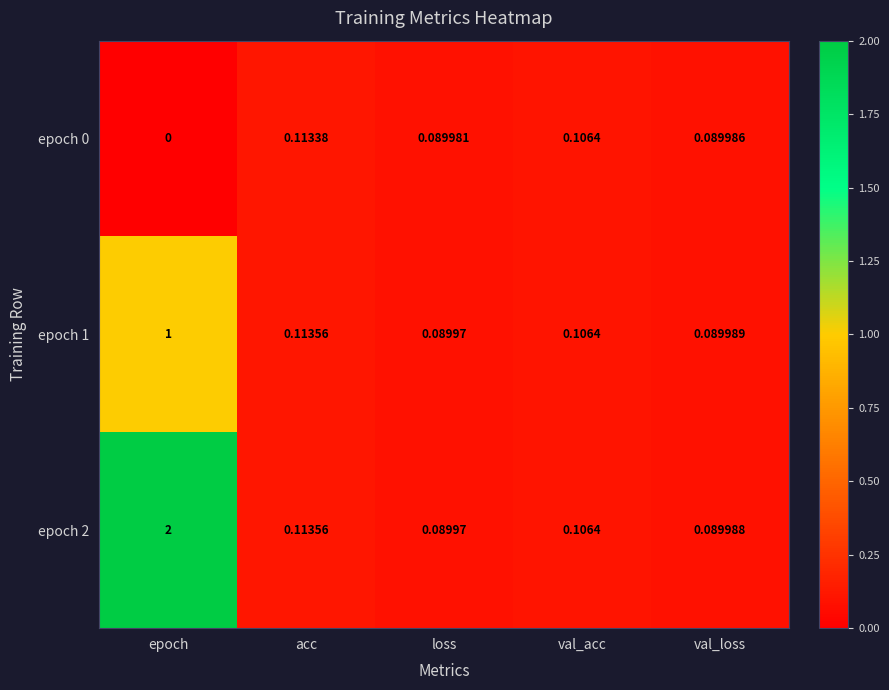

Rank the series by their maximum value, from highest to lowest.

epoch 2, epoch 1, epoch 0